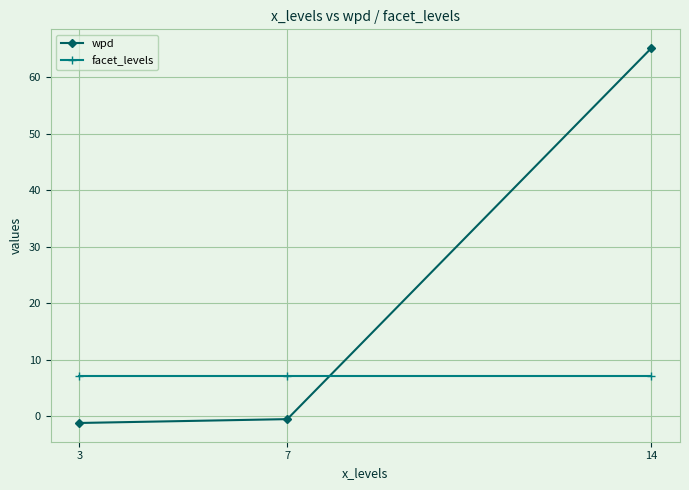

What is the spread (max minus min) of values at 3?

8.2